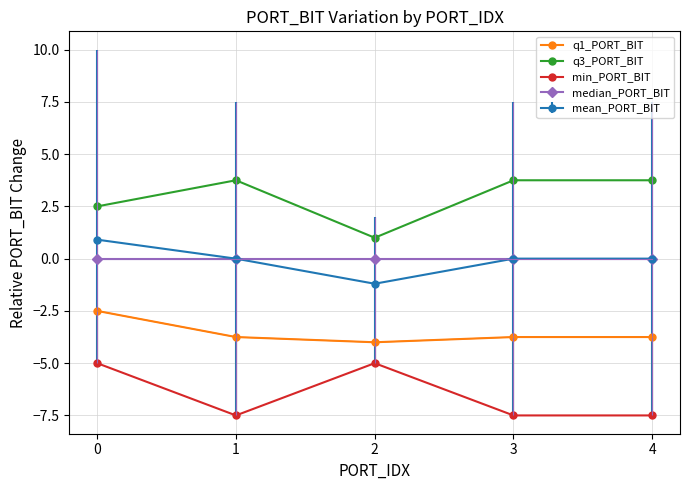

How many q3_PORT_BIT values are between 2 and 3?

1